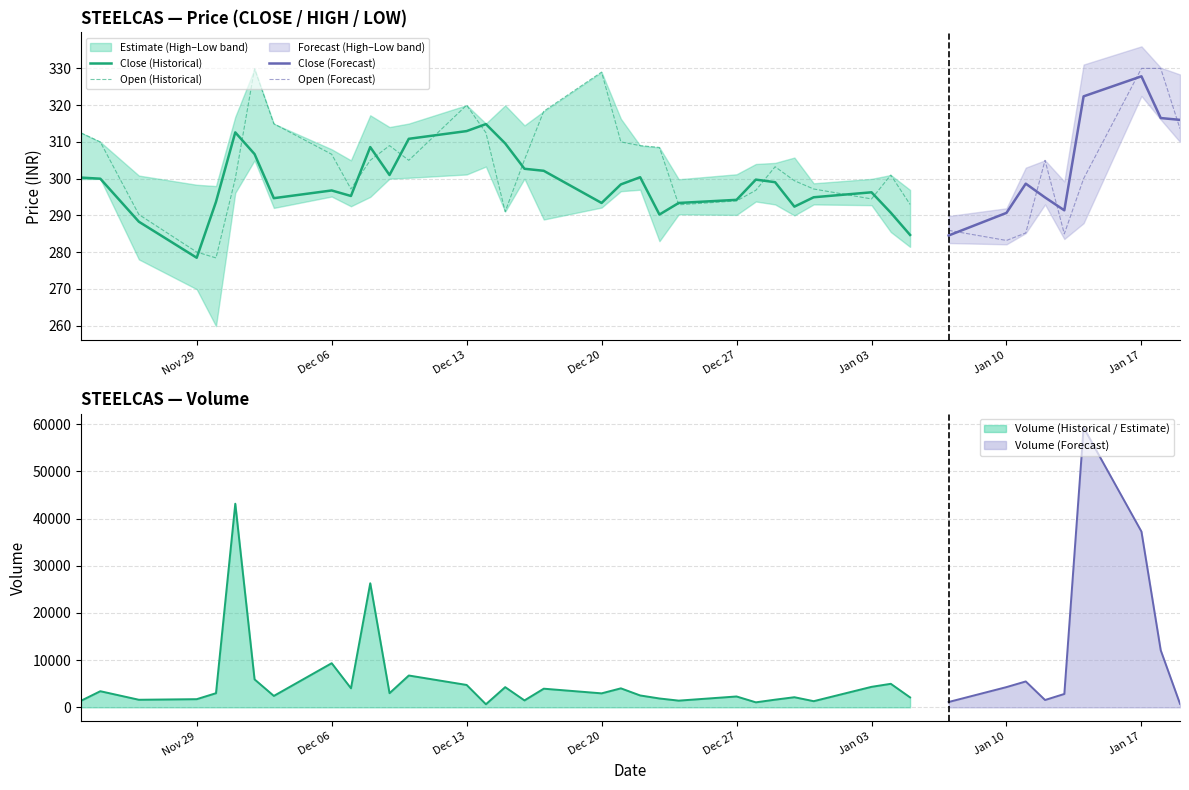

The value of CLOSE at LOW is 447.1. True or false?

False